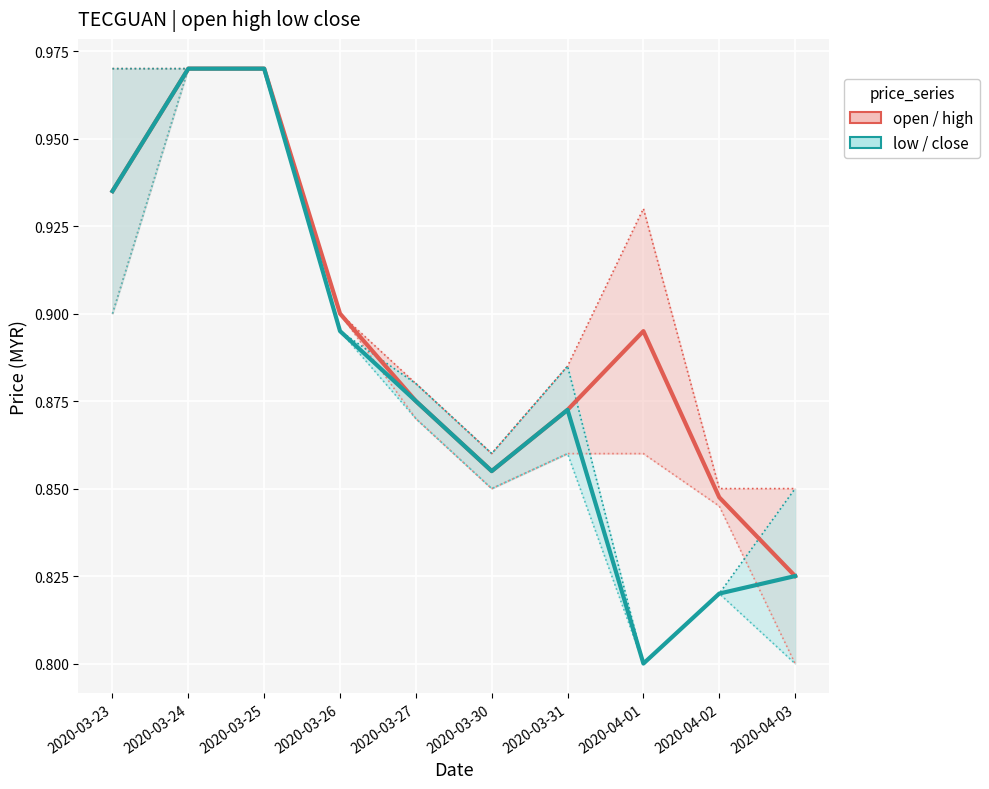

Reading right to left, what are all the values shown in this chart?

open: 2020-04-03=0.8	2020-04-02=0.8	2020-04-01=0.9	2020-03-31=0.9	2020-03-30=0.8	2020-03-27=0.9	2020-03-26=0.9	2020-03-25=1.0	2020-03-24=1.0	2020-03-23=0.9
high: 2020-04-03=0.8	2020-04-02=0.8	2020-04-01=0.9	2020-03-31=0.9	2020-03-30=0.9	2020-03-27=0.9	2020-03-26=0.9	2020-03-25=1.0	2020-03-24=1.0	2020-03-23=1.0
low: 2020-04-03=0.8	2020-04-02=0.8	2020-04-01=0.8	2020-03-31=0.9	2020-03-30=0.8	2020-03-27=0.9	2020-03-26=0.9	2020-03-25=1.0	2020-03-24=1.0	2020-03-23=0.9
close: 2020-04-03=0.8	2020-04-02=0.8	2020-04-01=0.8	2020-03-31=0.9	2020-03-30=0.9	2020-03-27=0.9	2020-03-26=0.9	2020-03-25=1.0	2020-03-24=1.0	2020-03-23=1.0
open-high mean: 2020-04-03=0.8	2020-04-02=0.8	2020-04-01=0.9	2020-03-31=0.9	2020-03-30=0.9	2020-03-27=0.9	2020-03-26=0.9	2020-03-25=1.0	2020-03-24=1.0	2020-03-23=0.9
low-close mean: 2020-04-03=0.8	2020-04-02=0.8	2020-04-01=0.8	2020-03-31=0.9	2020-03-30=0.9	2020-03-27=0.9	2020-03-26=0.9	2020-03-25=1.0	2020-03-24=1.0	2020-03-23=0.9